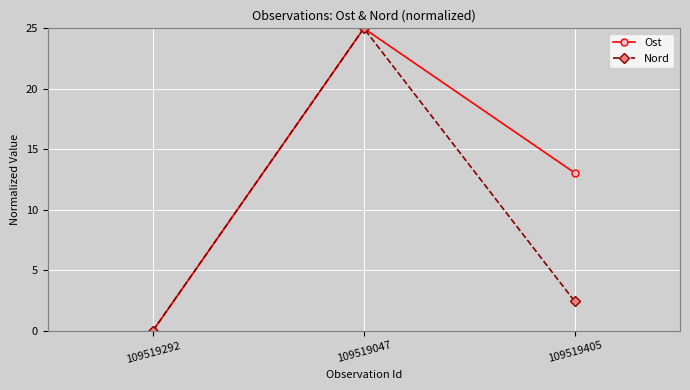

Rank the categories by Nord value from lowest to highest.

109519292, 109519405, 109519047